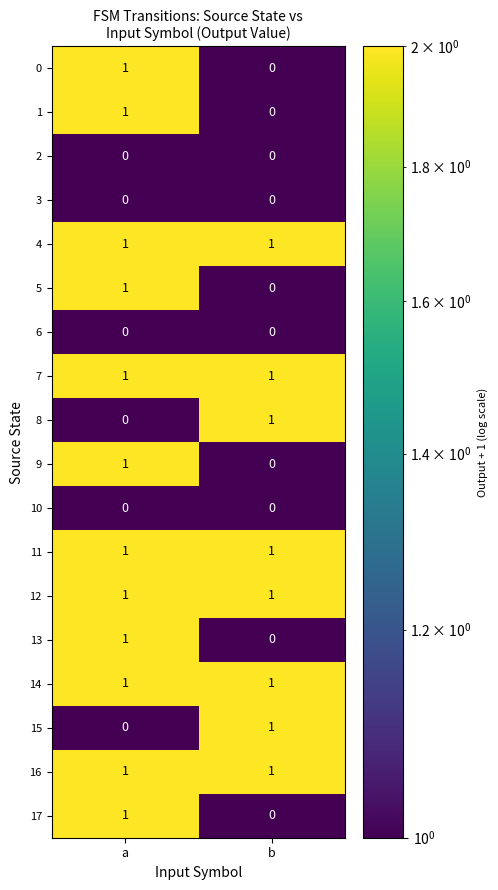

What is the total value across all series at a?

12